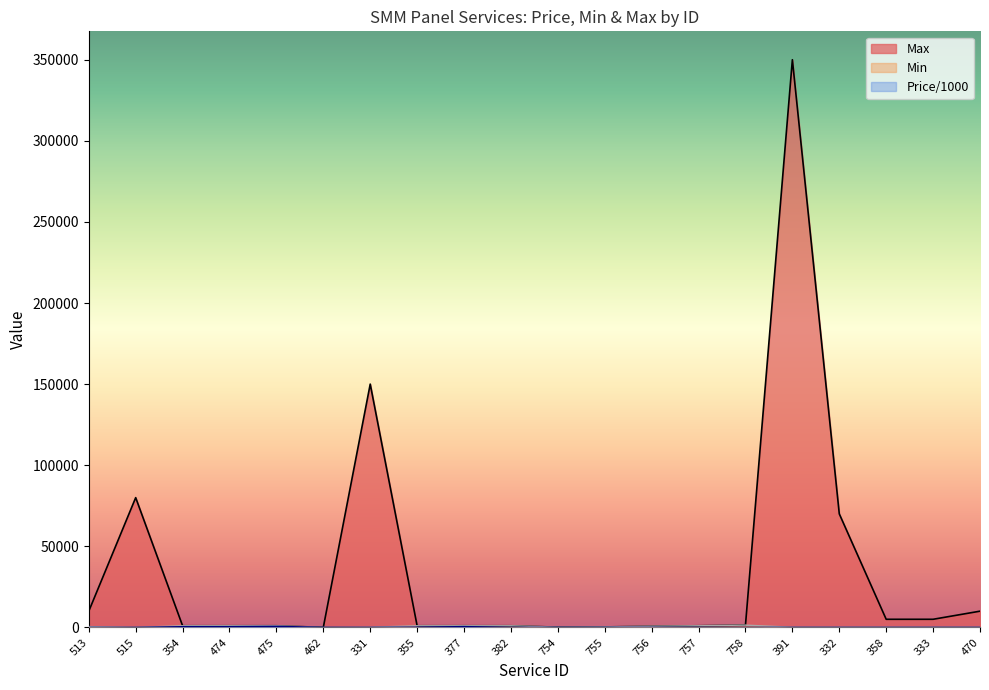

Where is the first local minimum for Max?

462